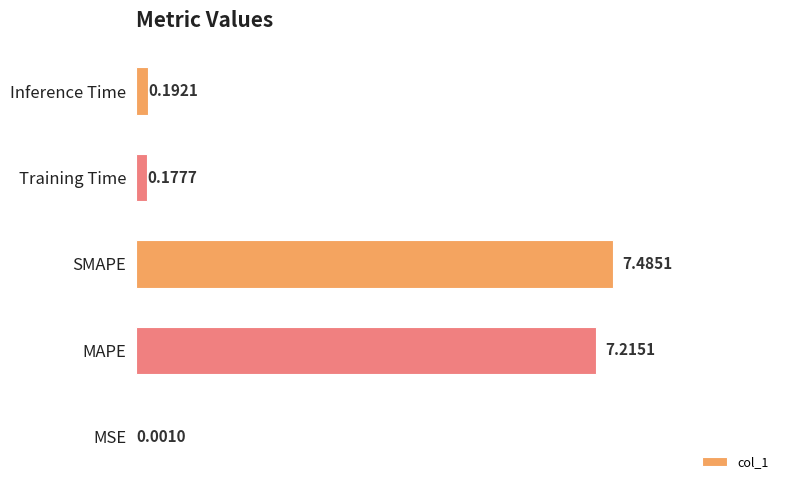

Where is the data nearest to the value 3?

Inference Time